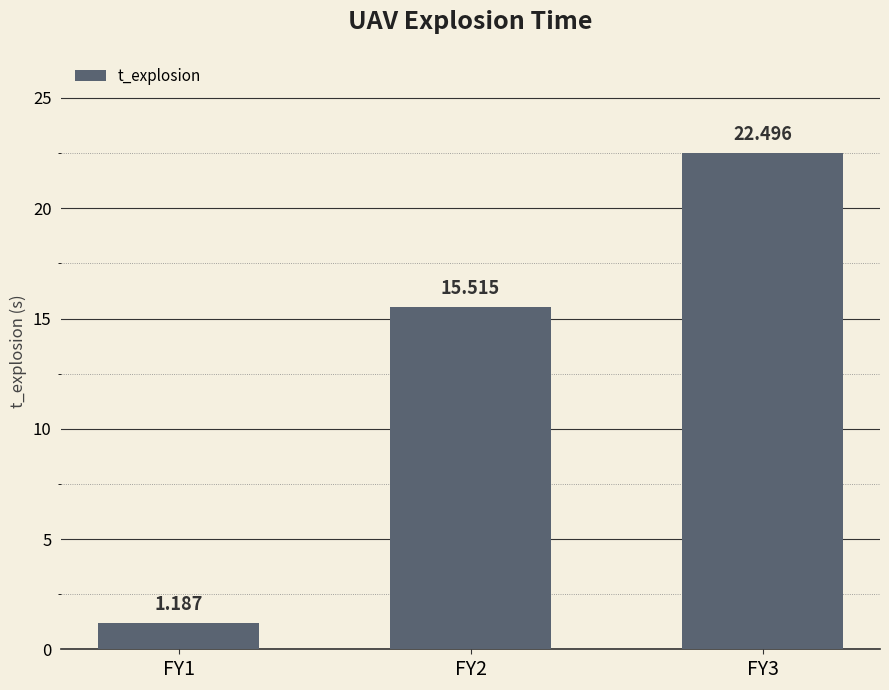

List the labels in order of value, smallest first.

FY1, FY2, FY3